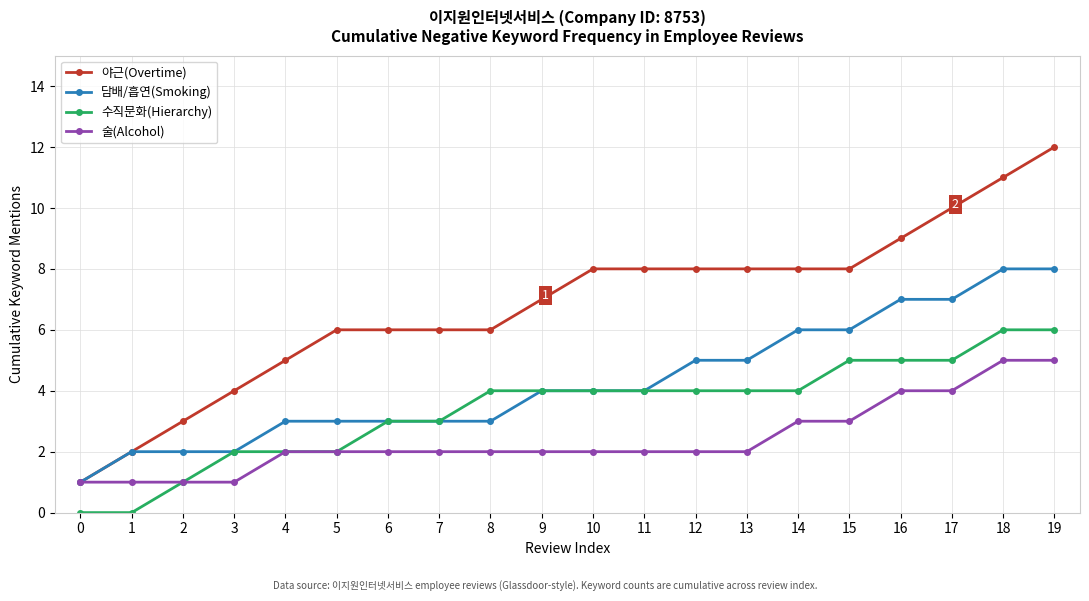

What is the value of the 술(Alcohol) point at the 8th from the left?

2